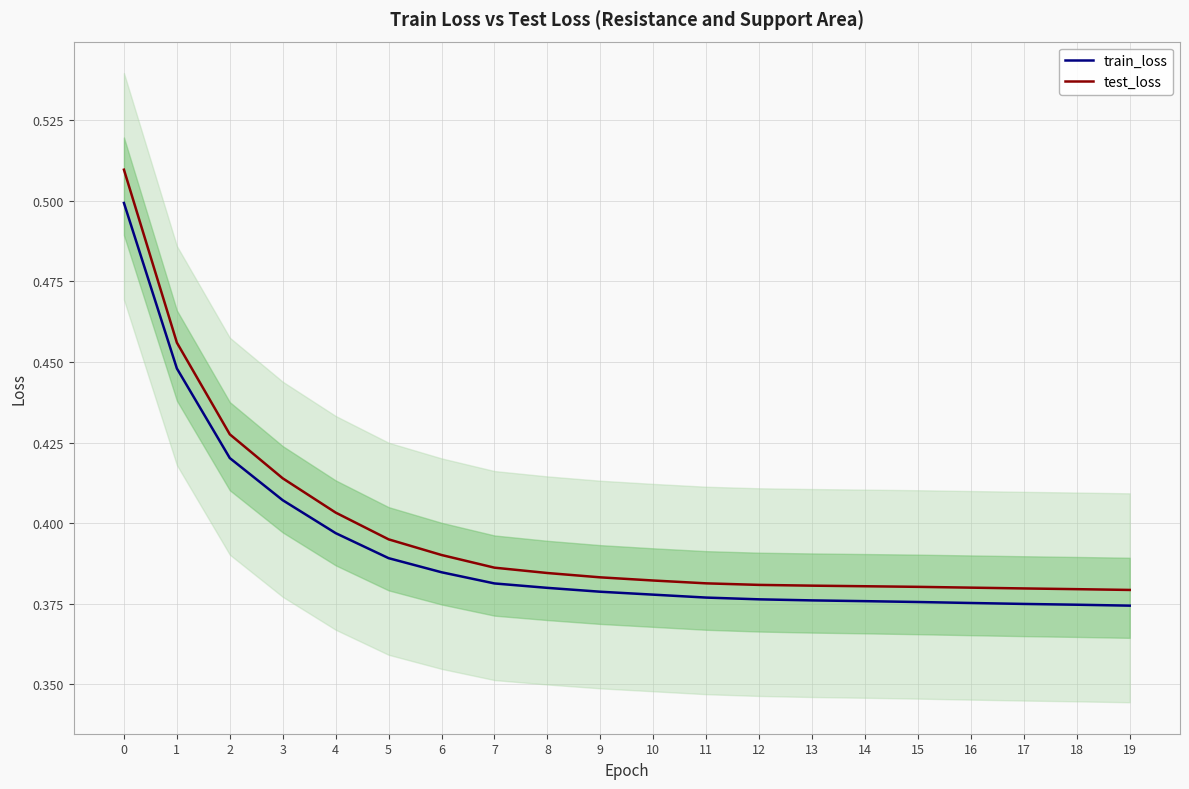

What is the sum of all test_loss values?

8.0